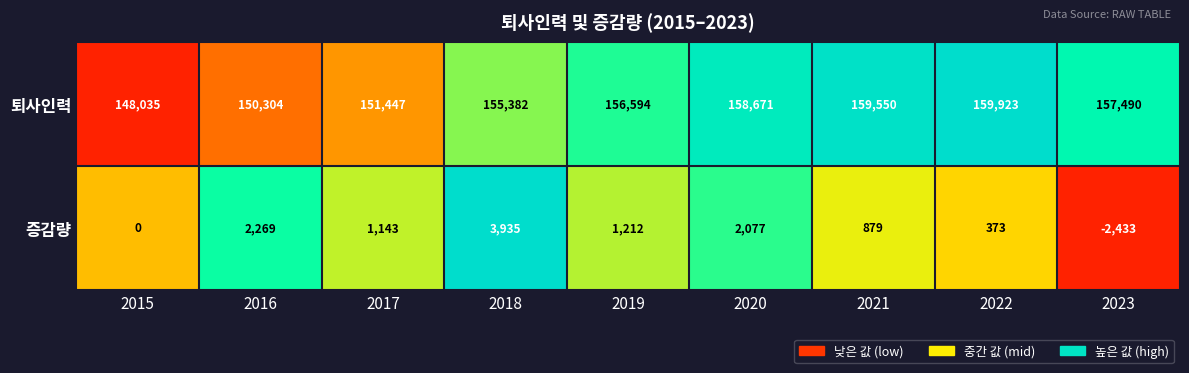

List the labels in order of 퇴사인력 value, largest first.

2022, 2021, 2020, 2023, 2019, 2018, 2017, 2016, 2015